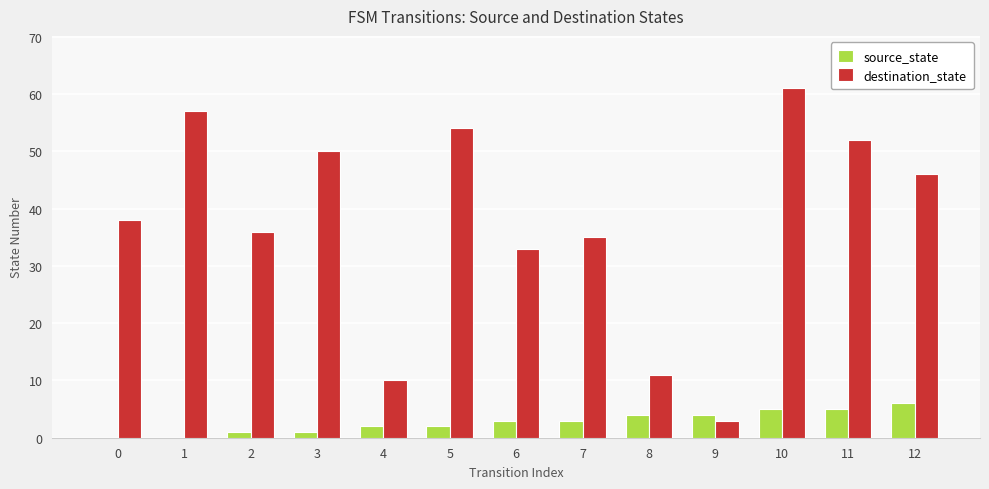

Count the number of categories in the chart.

13